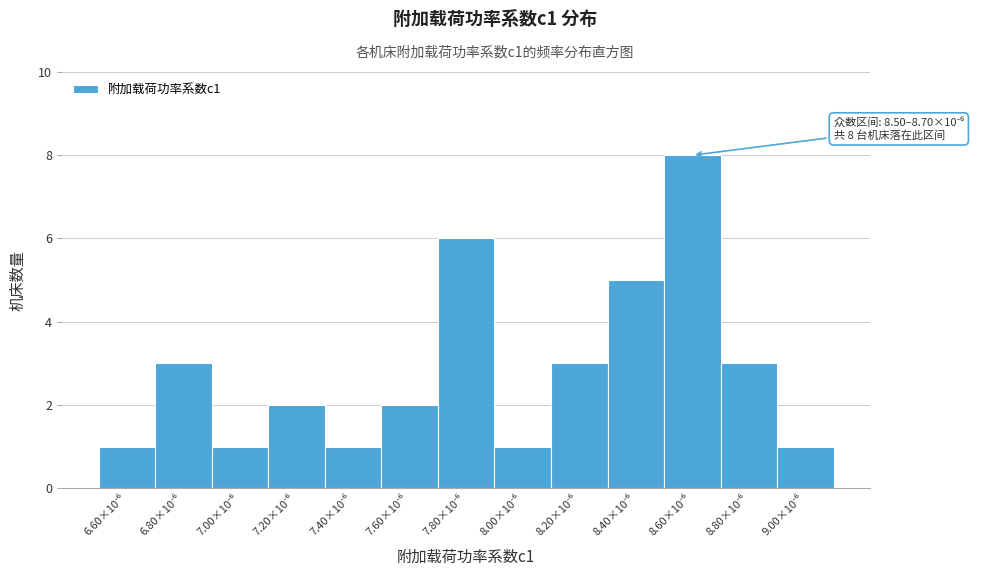

Reading left to right, extract all data points from this chart.

1	3	1	2	1	2	6	1	3	5	8	3	1